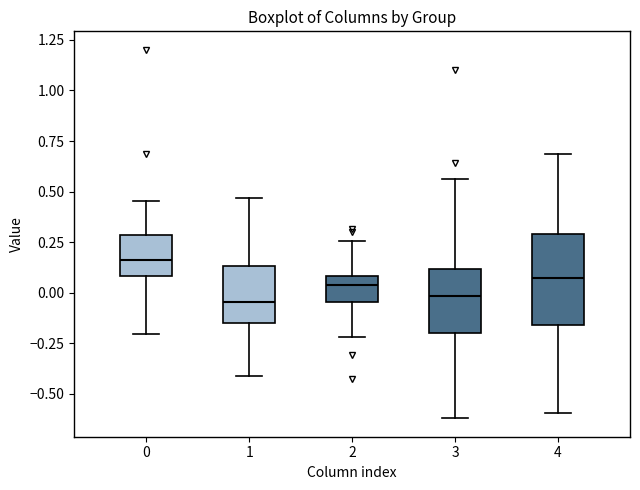

Reading left to right, transcribe this box plot: for each box, give where its median line is, the range the box spans, and where its two whiskers end, as read against the y-axis. The values are not printed on the chart, so give them approximately, as read against the axis.

0: median 0.15, box 0.10 to 0.30, whiskers -0.20 to 0.45
1: median -0.05, box -0.15 to 0.15, whiskers -0.40 to 0.45
2: median 0.05, box -0.05 to 0.10, whiskers -0.20 to 0.25
3: median 0.00, box -0.20 to 0.10, whiskers -0.60 to 0.55
4: median 0.05, box -0.15 to 0.30, whiskers -0.60 to 0.70